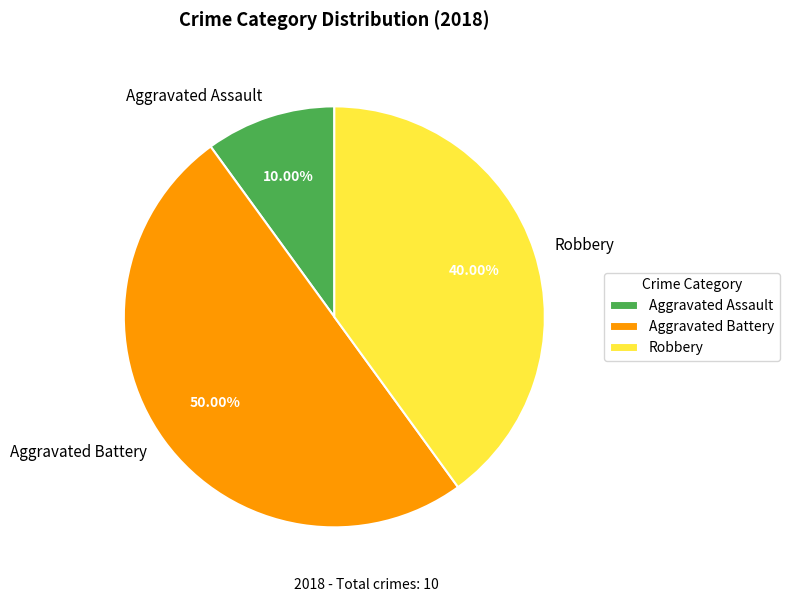

What is the ratio of the value at Aggravated Battery to the value at Aggravated Assault?

5.0